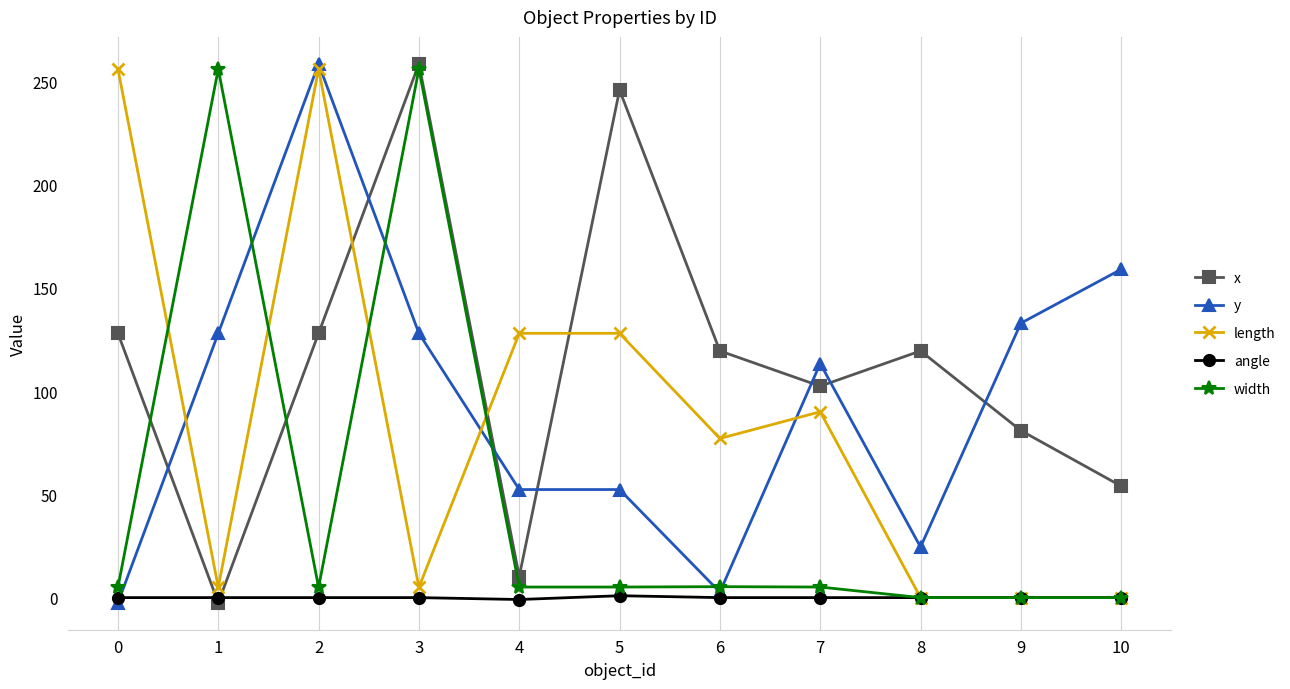

At how many categories does at least one series exceed 174?

5